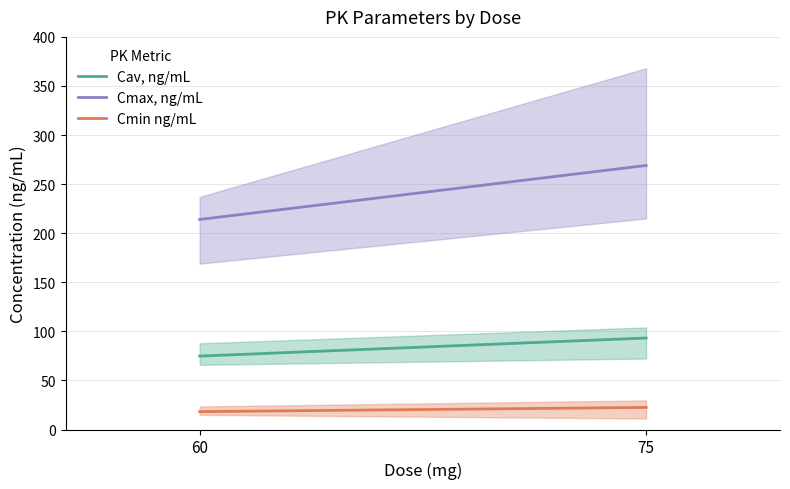

True or false: Cmax, ng/mL has a value of 469.3 at 75.

False